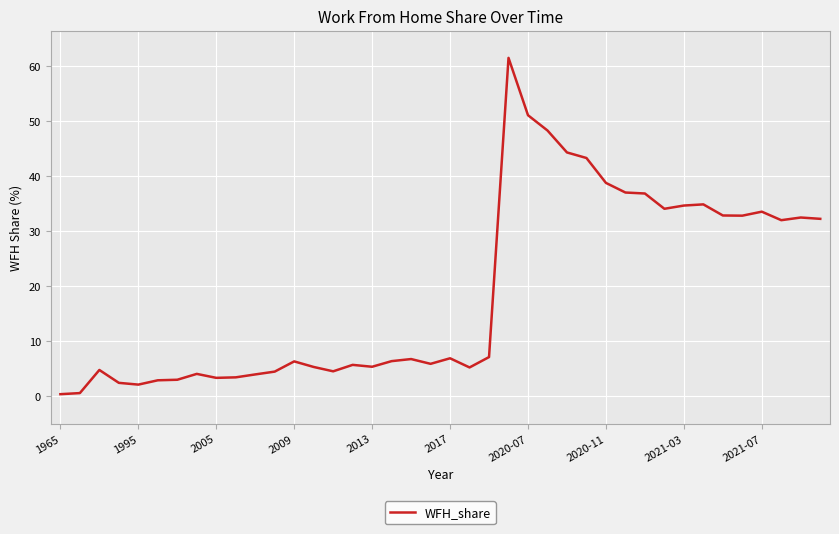

What is the greatest value displayed?

61.5